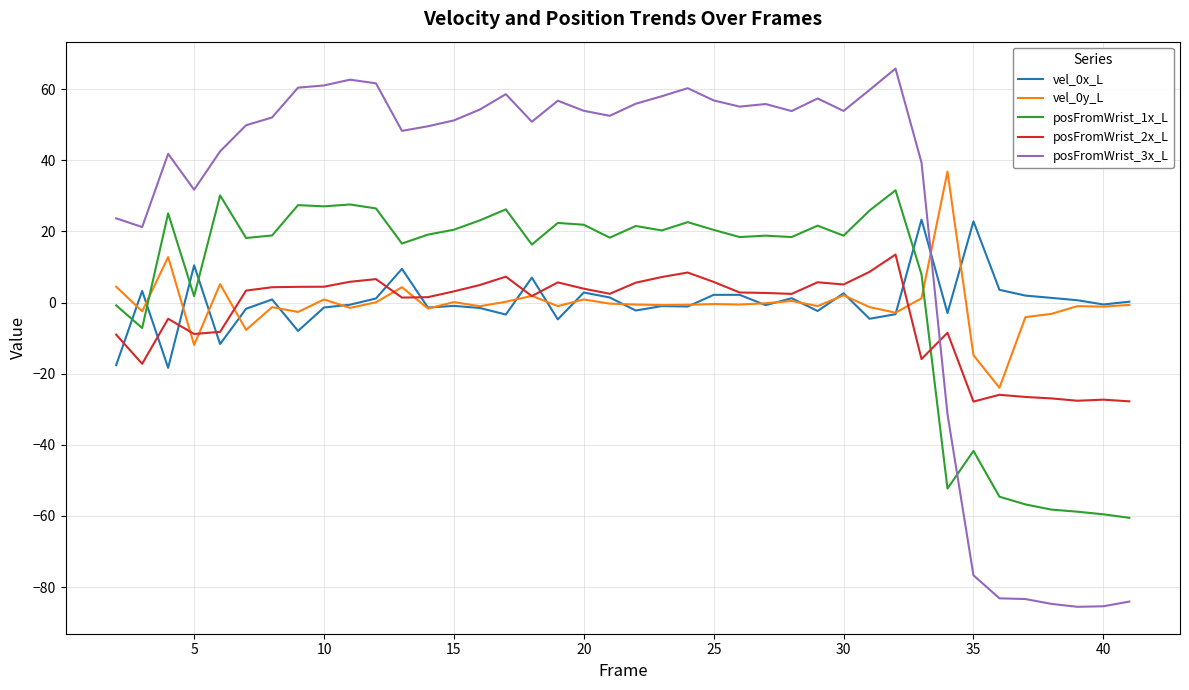

True or false: vel_0x_L and posFromWrist_1x_L intersect in this chart.

True